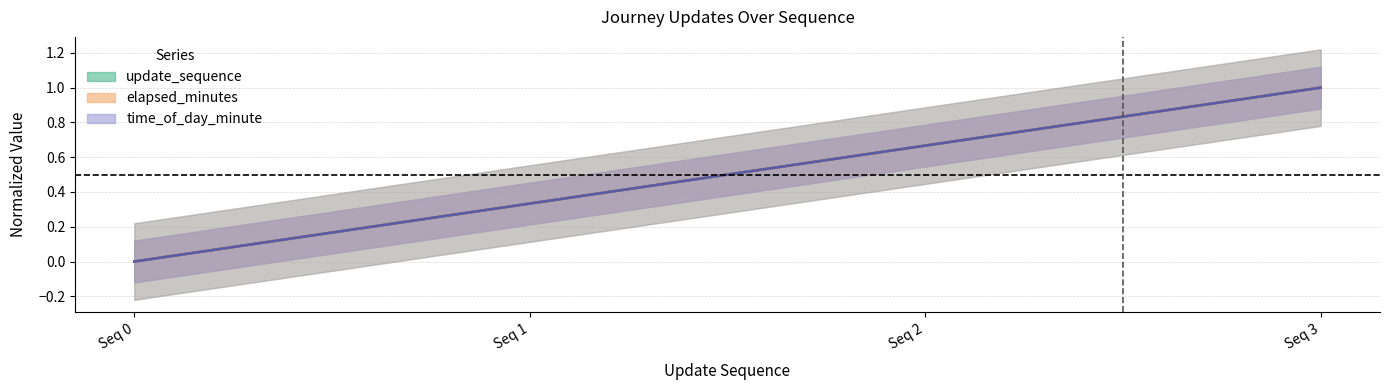

Is it true that elapsed_minutes equals 0.6 at Seq 0?

False